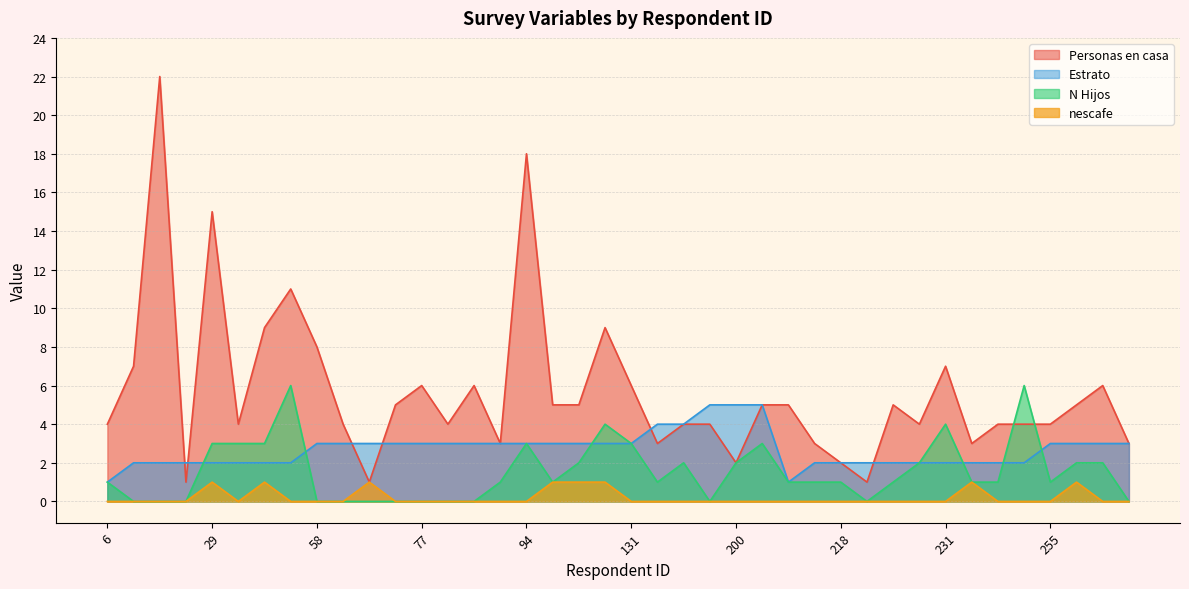

What is the sum of all nescafe values?

8